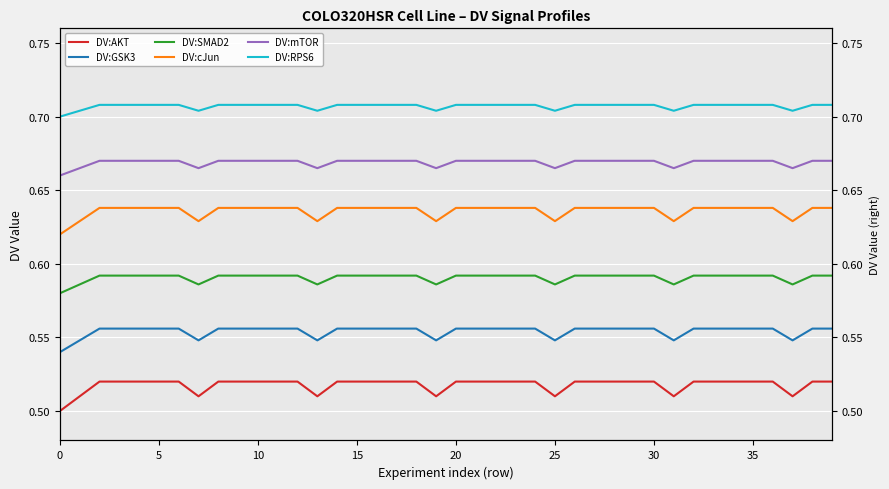

Which series has the largest range (max minus min)?

DV:AKT